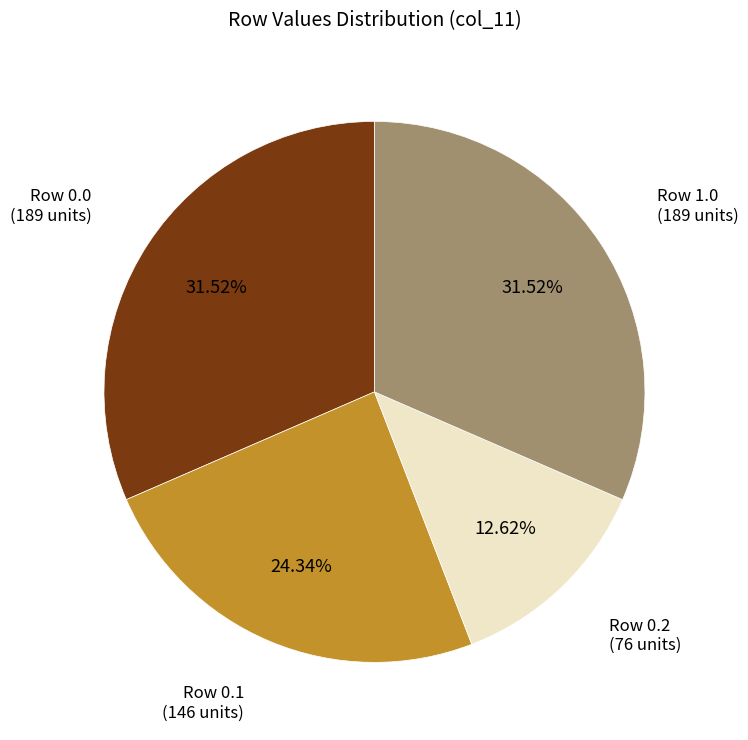

Is there any slice that represents more than half of the pie?

No